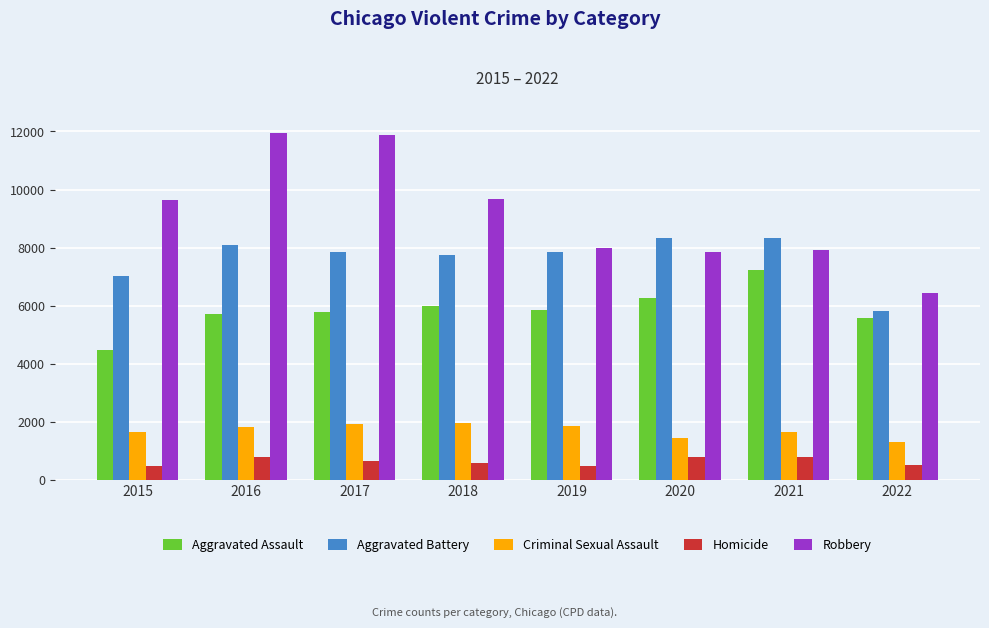

At how many categories does at least one series exceed 3103?

8